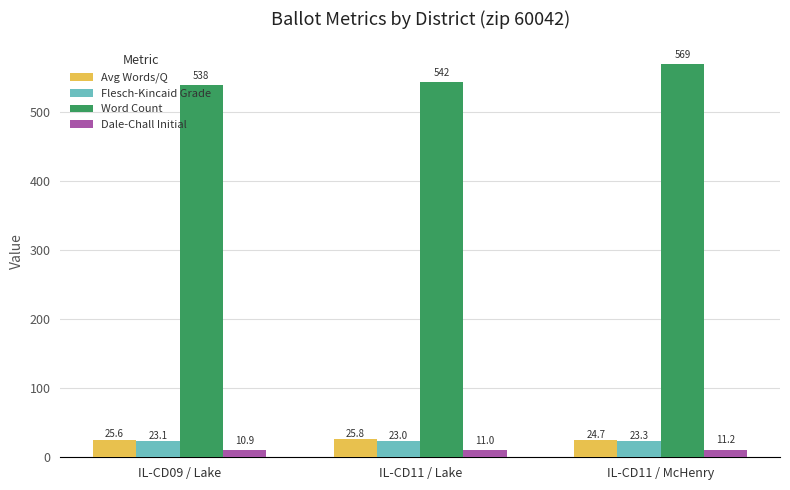

Is it true that Word Count equals 569.0 at IL-CD11 / McHenry?

True